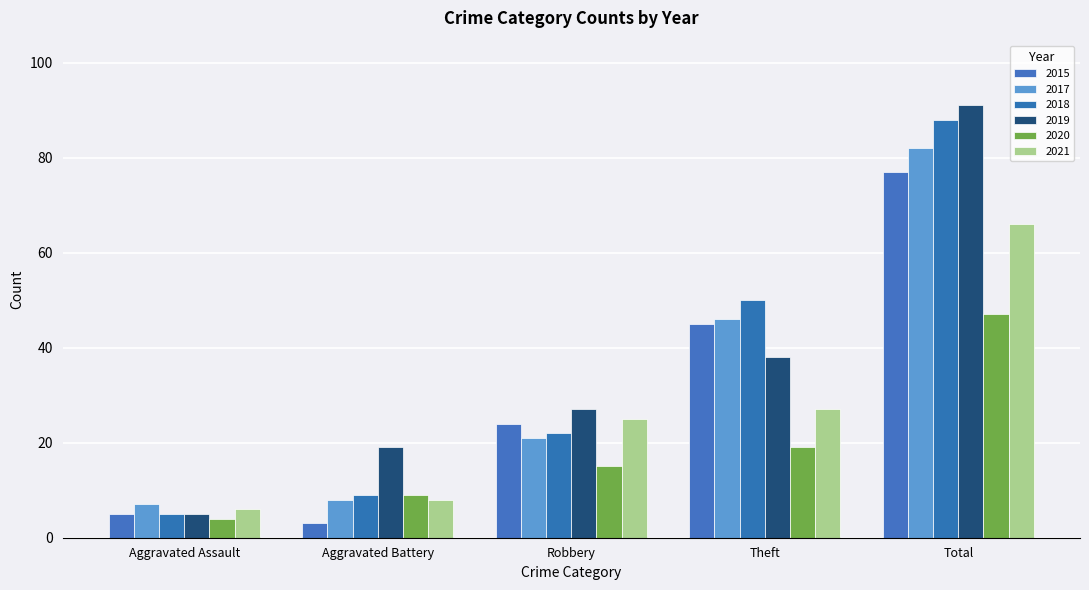

What is the sum of all 2017 values?

164